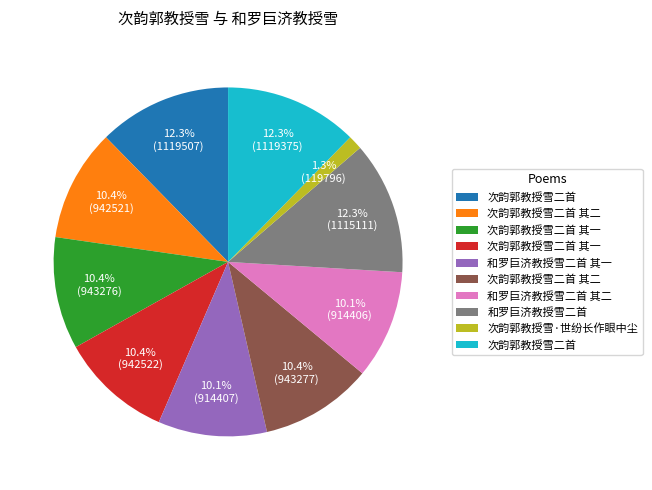

How many segments does this pie chart have?

10